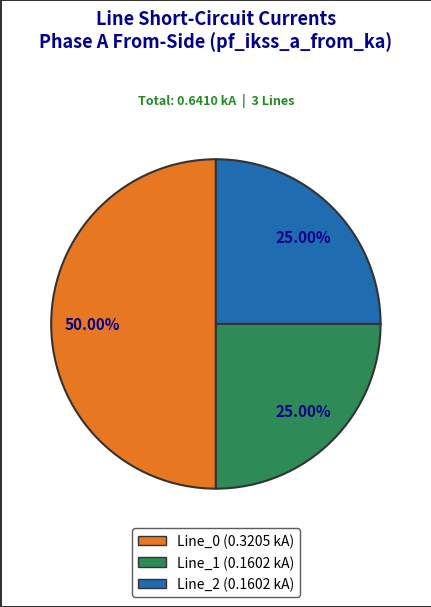

Do Line_1 and Line_0 together represent more than half of the pie?

Yes